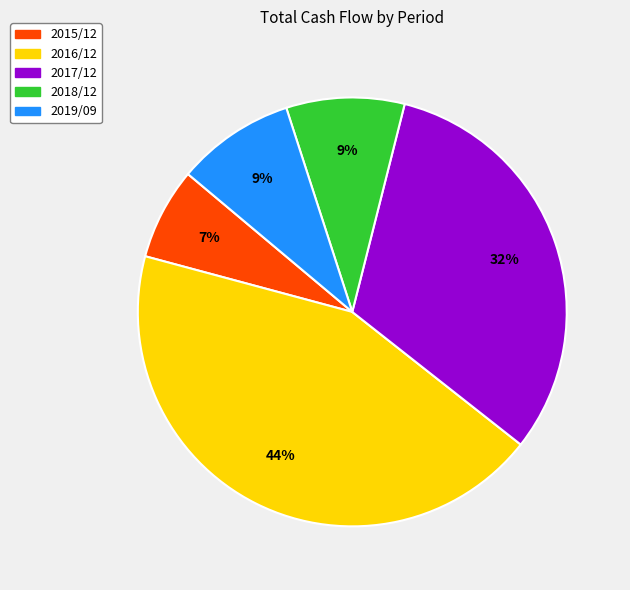

Which has a higher value, 2015/12 or 2016/12?

2016/12